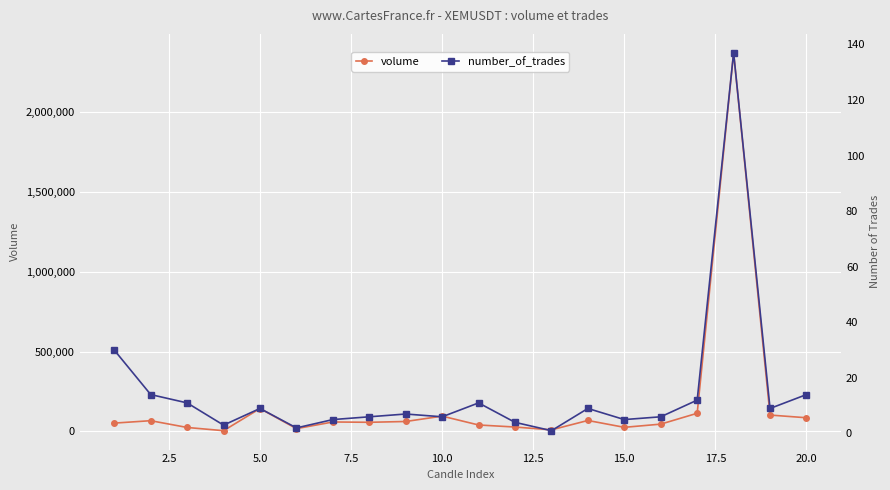

How many interior local valleys does the volume series have?

5